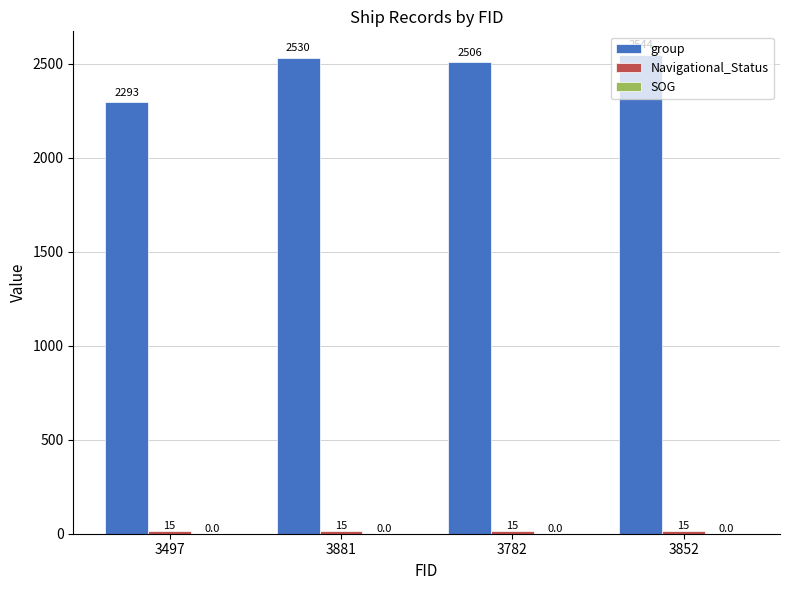

The group series shows 2530 at 3881. True or false?

True